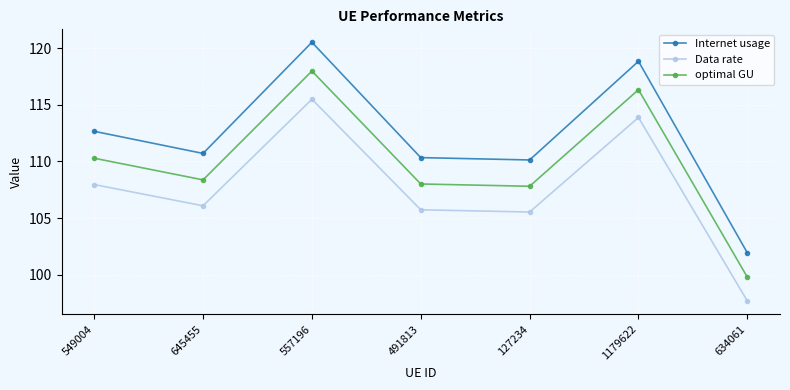

How many series are shown in this chart?

3